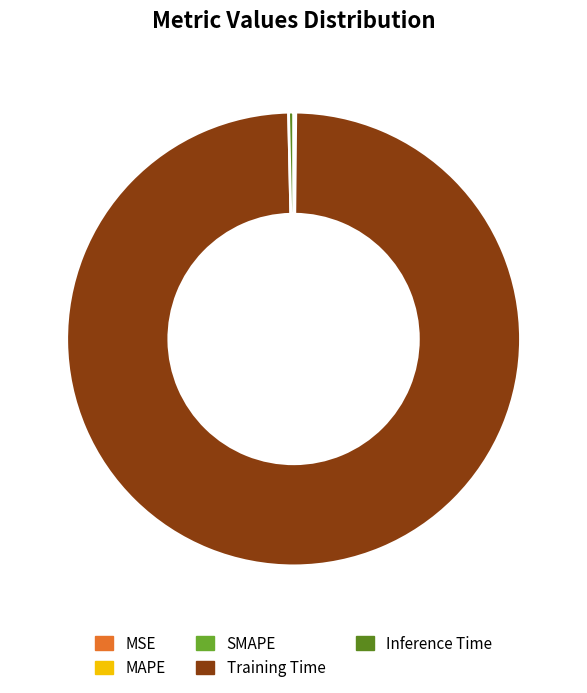

Is there a majority slice in this chart?

Yes